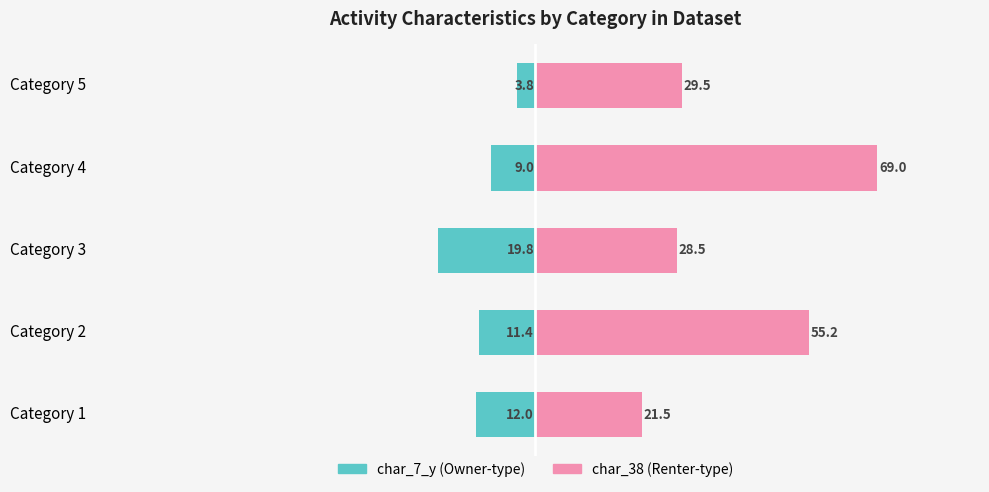

Are the bars horizontal?

Yes